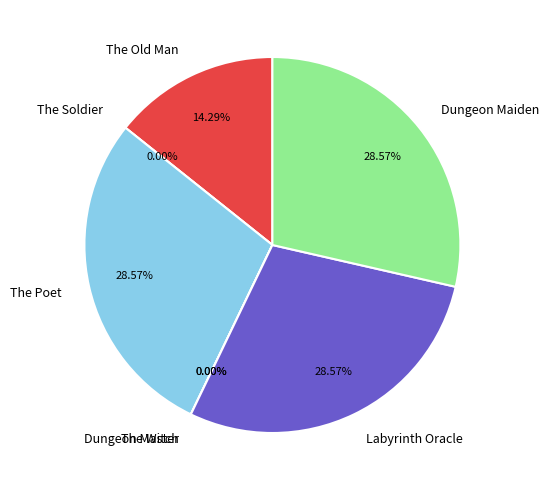

What is the largest slice in the pie chart?

The Poet